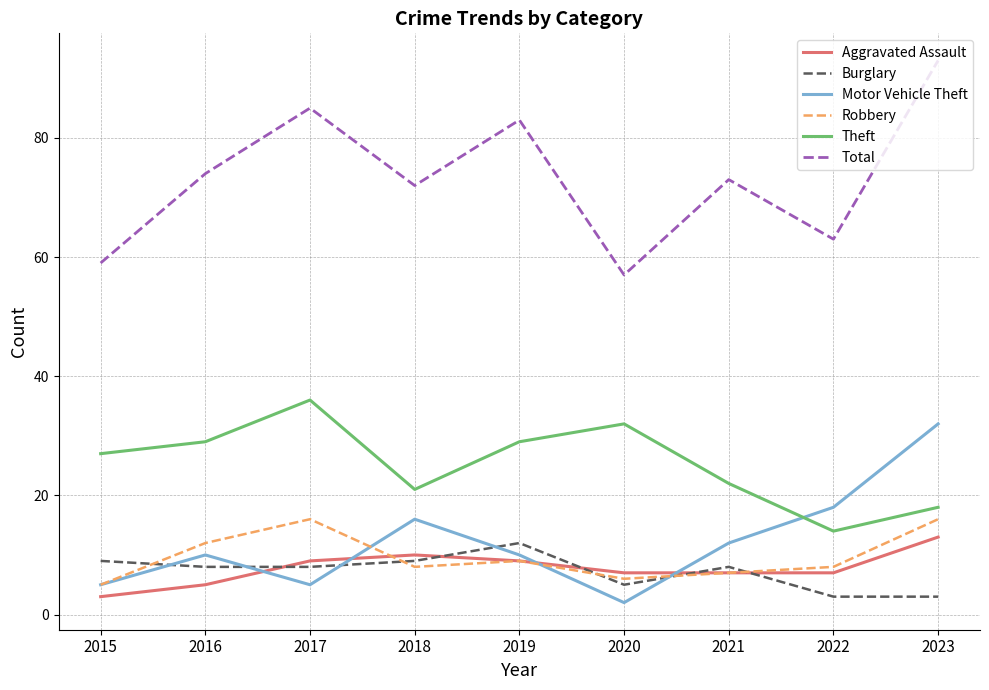

Is it true that Total equals 83 at 2019?

True